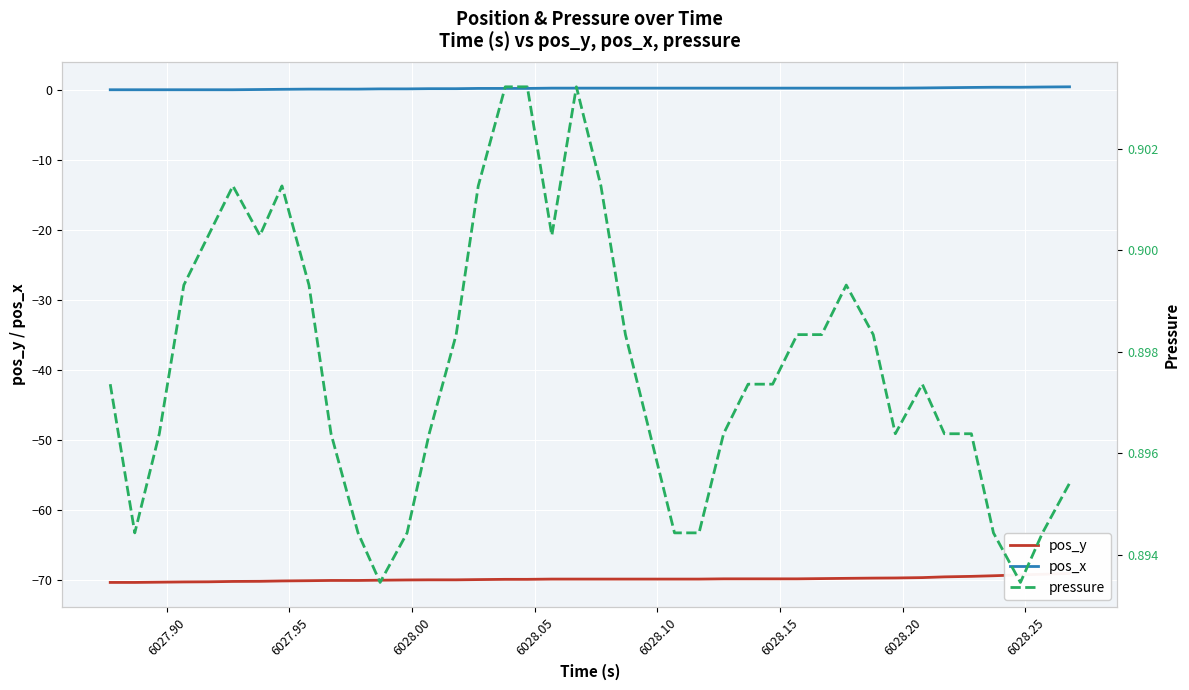

True or false: pos_x has more than 1 interior local peaks.

False